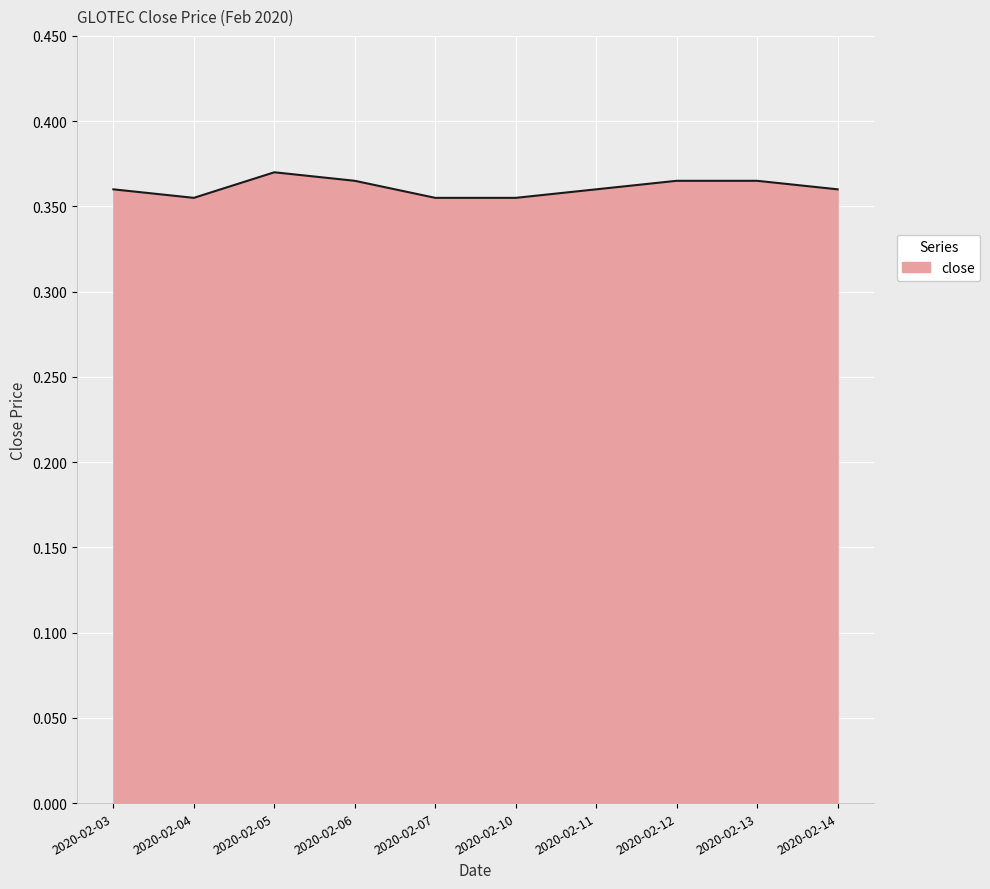

Is it true that the value at 2020-02-06 is 0.6?

False